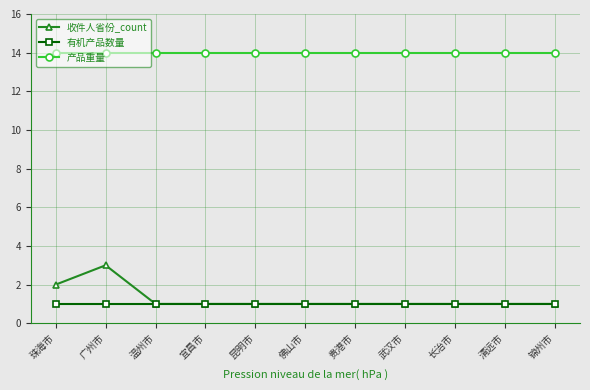

What is the sum of the 产品重量 values at 长治市 and 宜昌市?

28